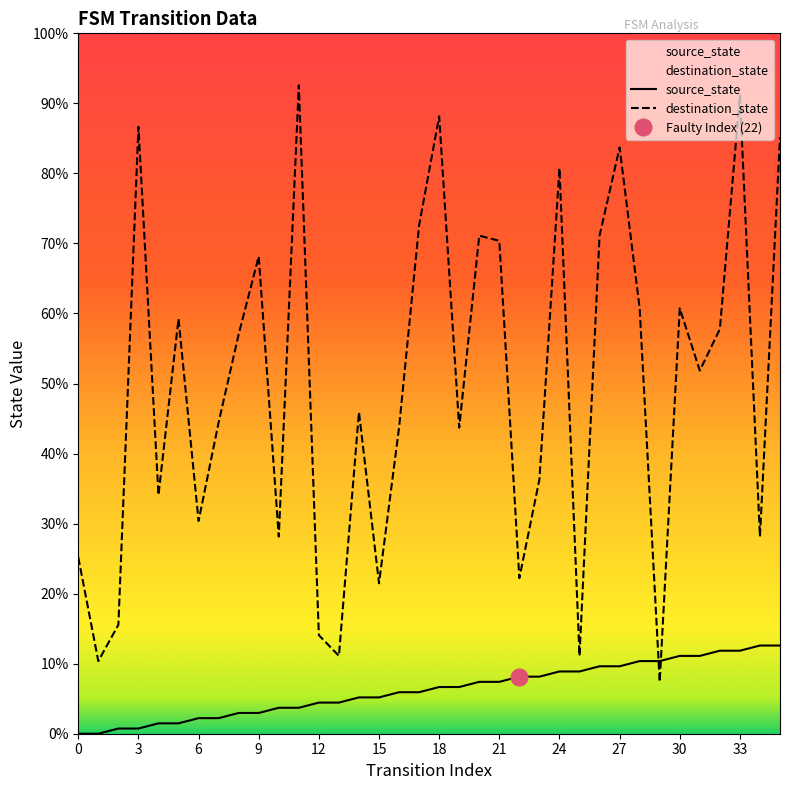

Reading left to right, extract all data points from this chart.

source_state: 0=0	1=0	2=1	3=1	4=2	5=2	6=3	7=3	8=4	9=4	10=5	11=5	12=6	13=6	14=7	15=7	16=8	17=8	18=9	19=9	20=10	21=10	22=11	23=11	24=12	25=12	26=13	27=13	28=14	29=14	30=15	31=15	32=16	33=16	34=17	35=17
destination_state: 0=34	1=14	2=21	3=117	4=46	5=80	6=41	7=60	8=77	9=92	10=38	11=125	12=19	13=15	14=62	15=29	16=59	17=98	18=119	19=59	20=96	21=95	22=30	23=49	24=109	25=15	26=96	27=113	28=82	29=10	30=82	31=70	32=78	33=123	34=38	35=115